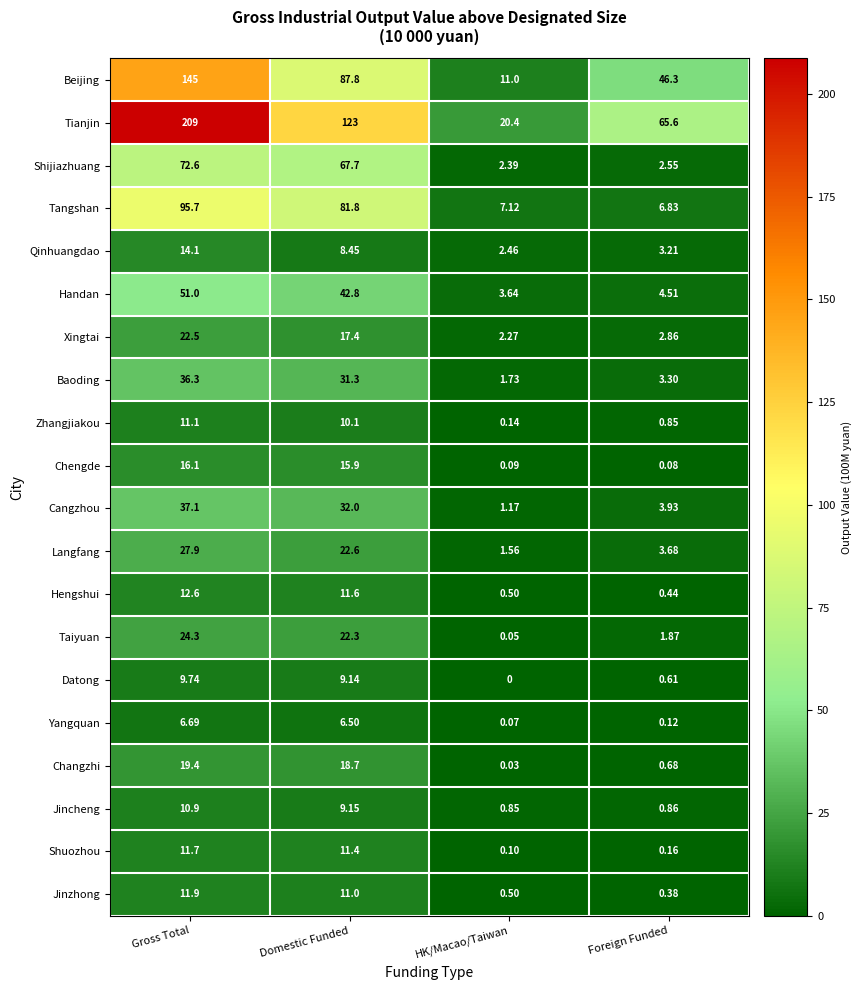

Where does the Taiyuan series first go above 22?

Gross Total